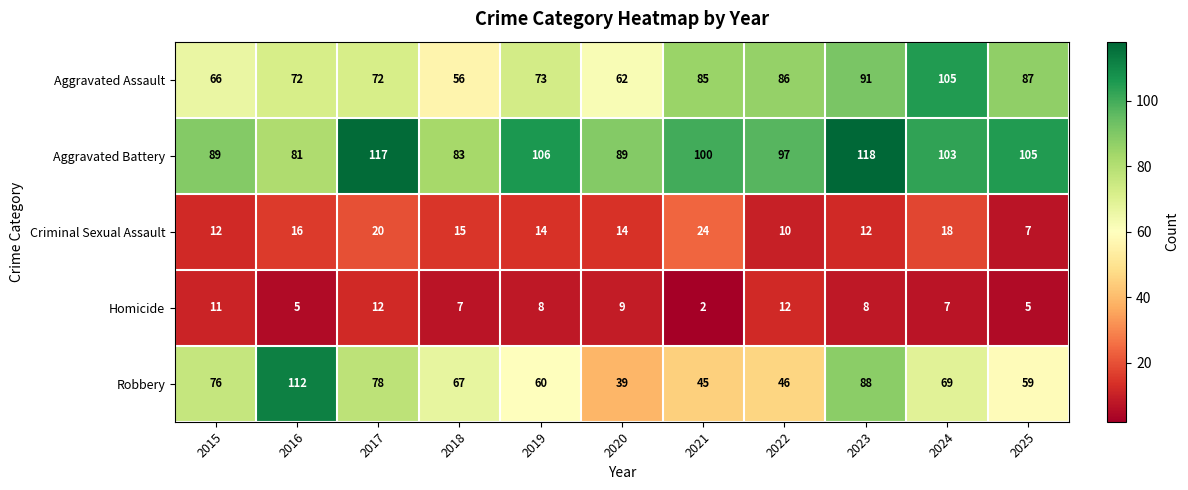

Which series has the widest spread of values?

Robbery